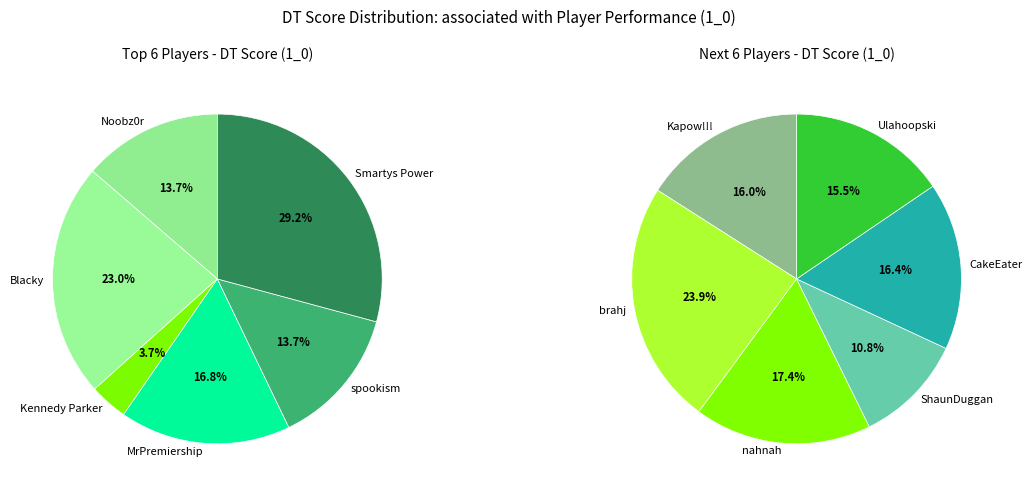

Which slice is the smallest?

Kennedy Parker